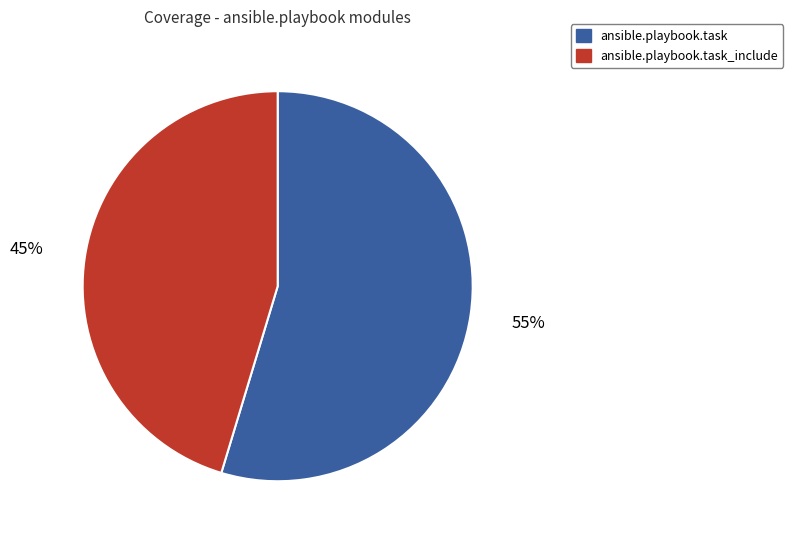

To the nearest percent, what is the average slice percentage?

50%